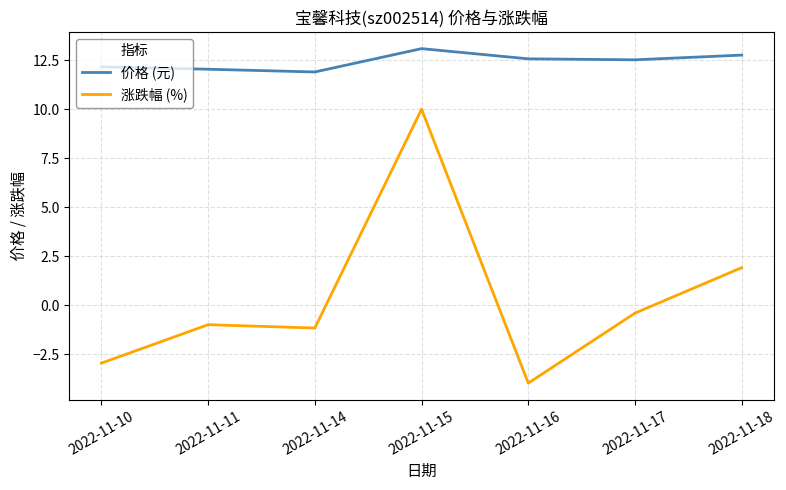

What is the total value across all series at 2022-11-14?

10.7